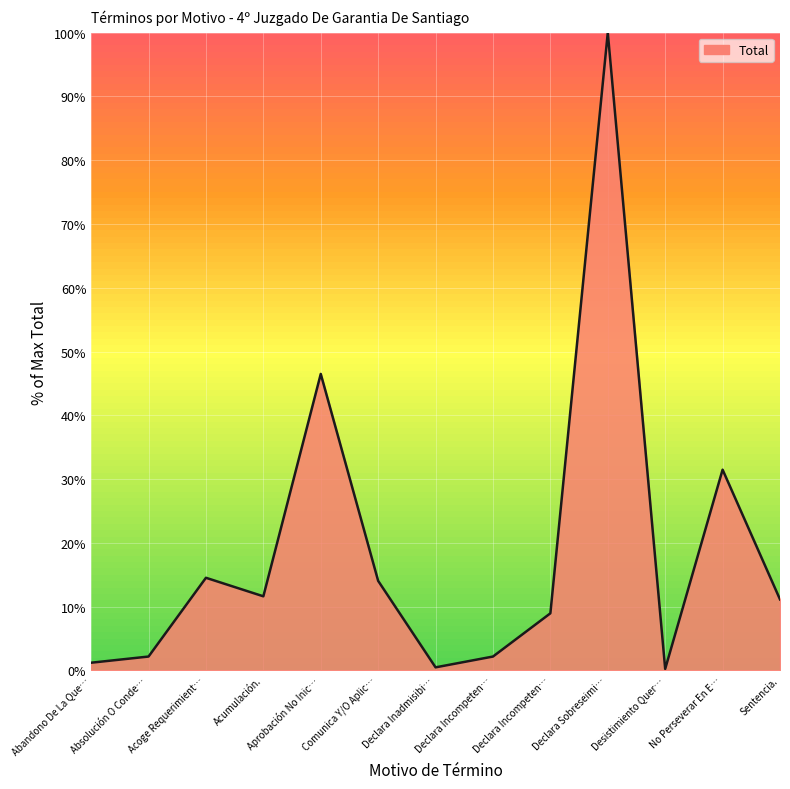

Read the value at Acumulación..

11.6